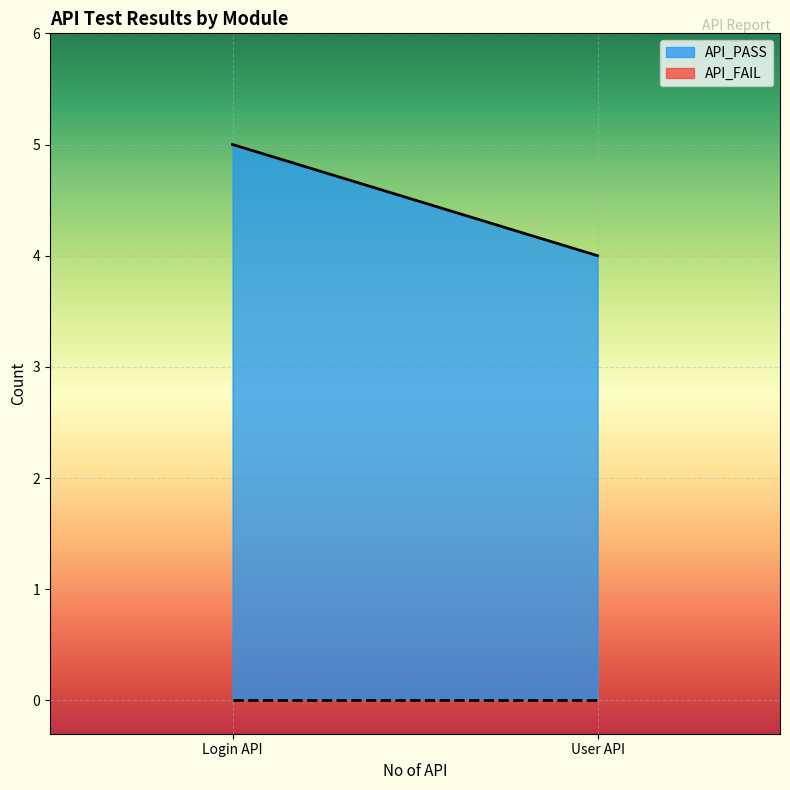

Where is API_PASS nearest to the value 4?

User API